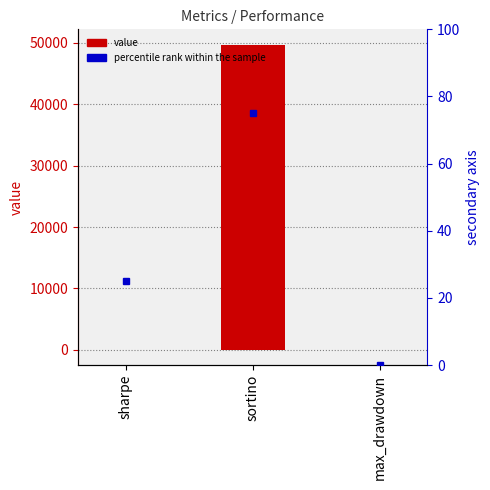

Read the value at sharpe.

3.0